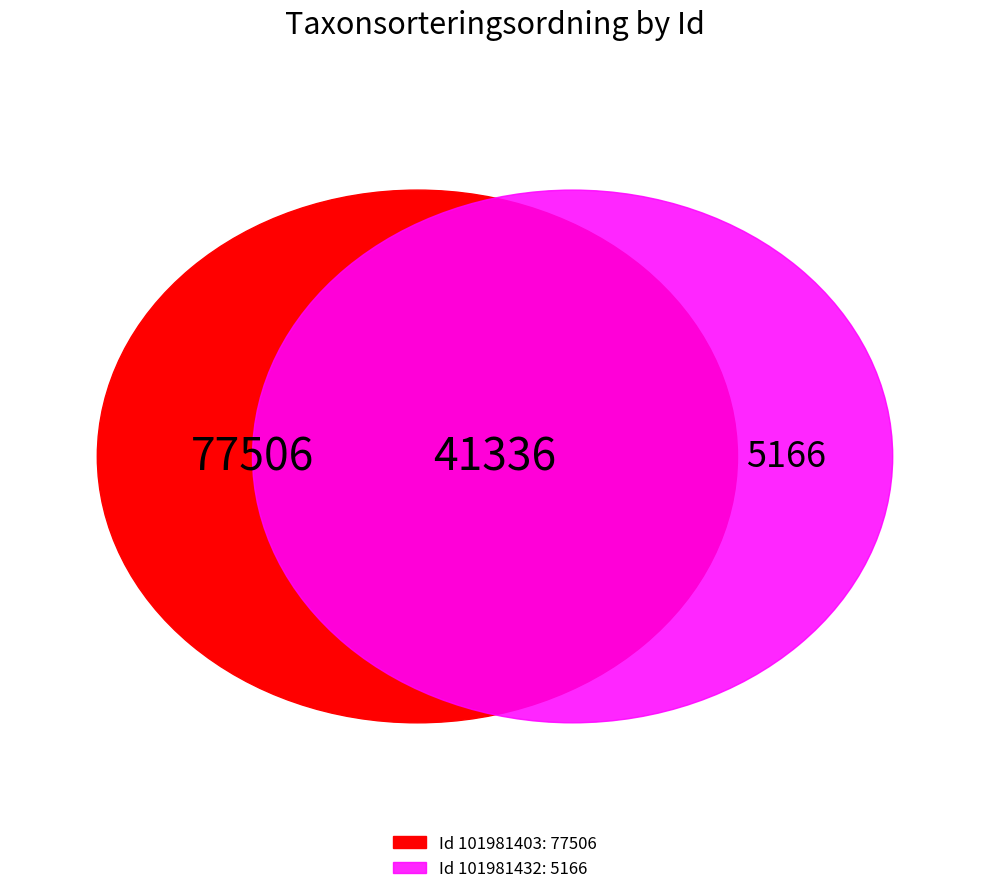

What is the majority slice?

101981403